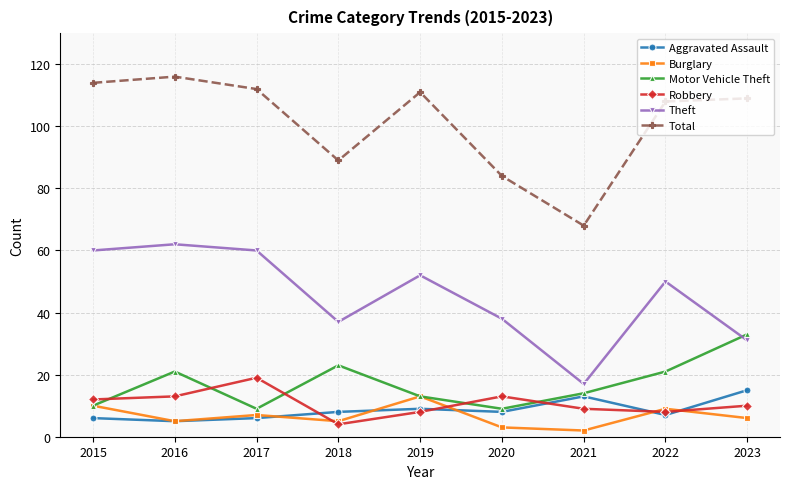

True or false: Theft has a value of 55 at 2018.

False